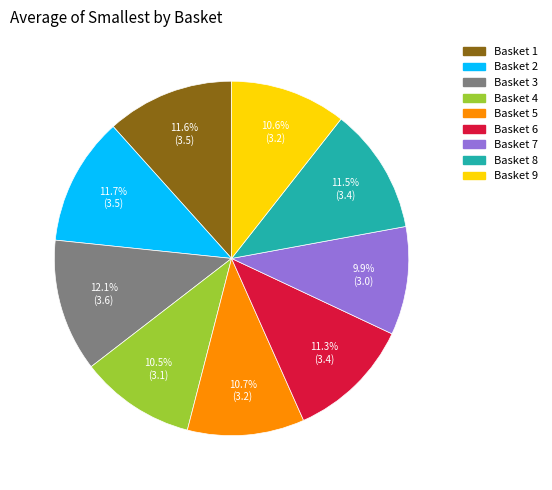

How many segments does this pie chart have?

9